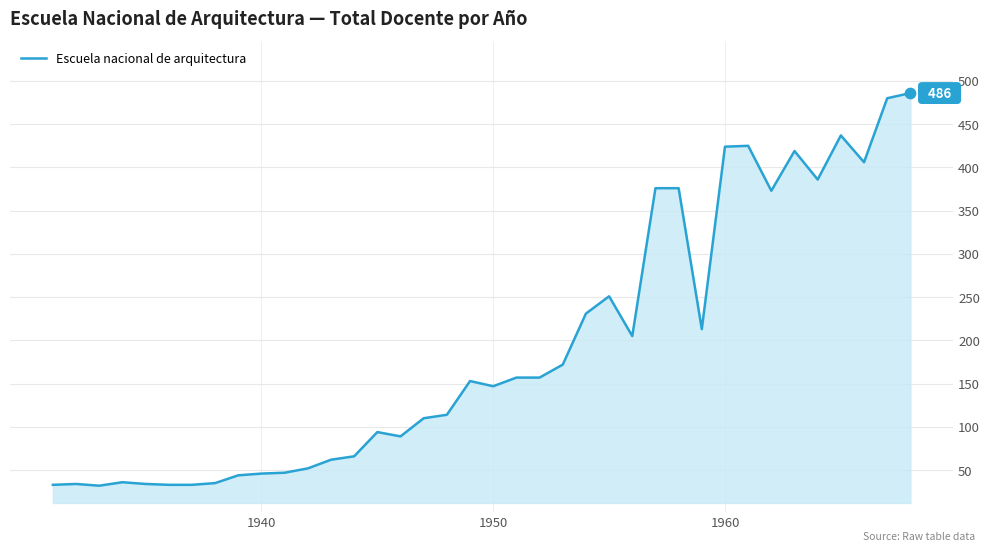

What is the maximum value shown in the chart?

486